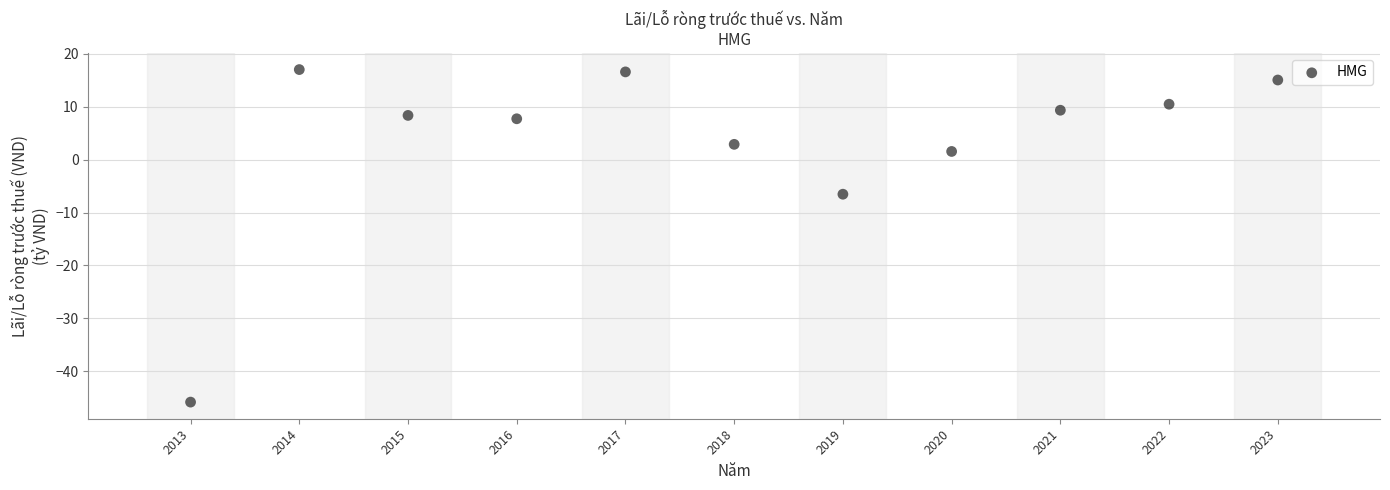

What is the range of Y values (max minus min)?

62.8